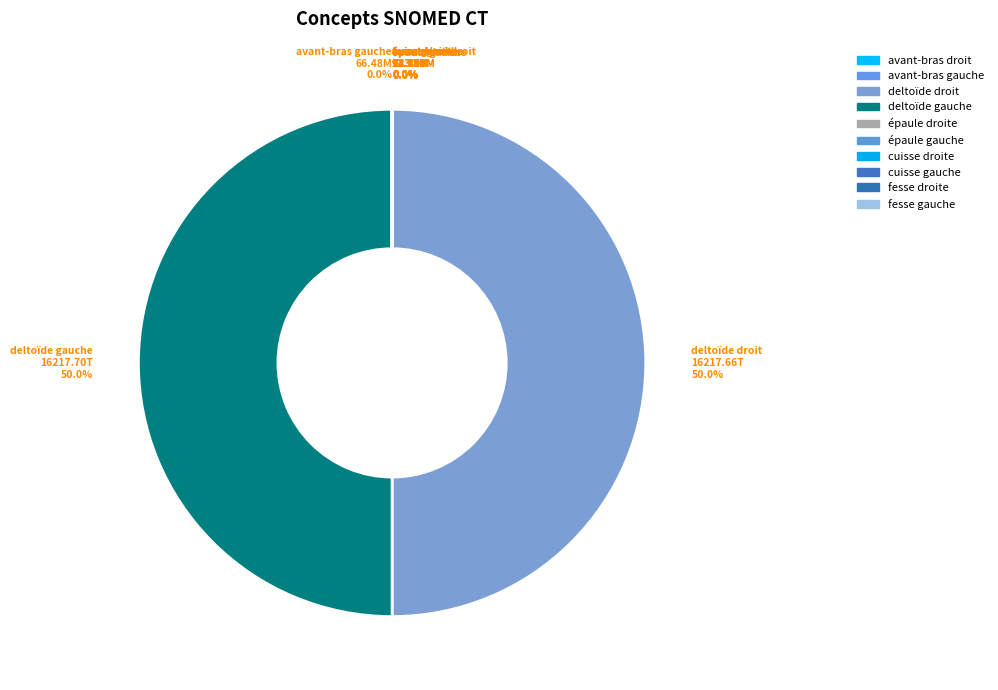

How many slices are in this pie chart?

10